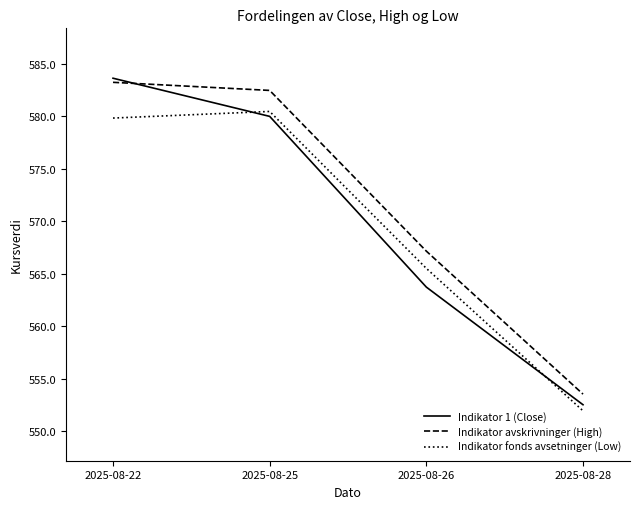

Which series changed the most between 2025-08-25 and 2025-08-28?

Indikator avskrivninger (High)